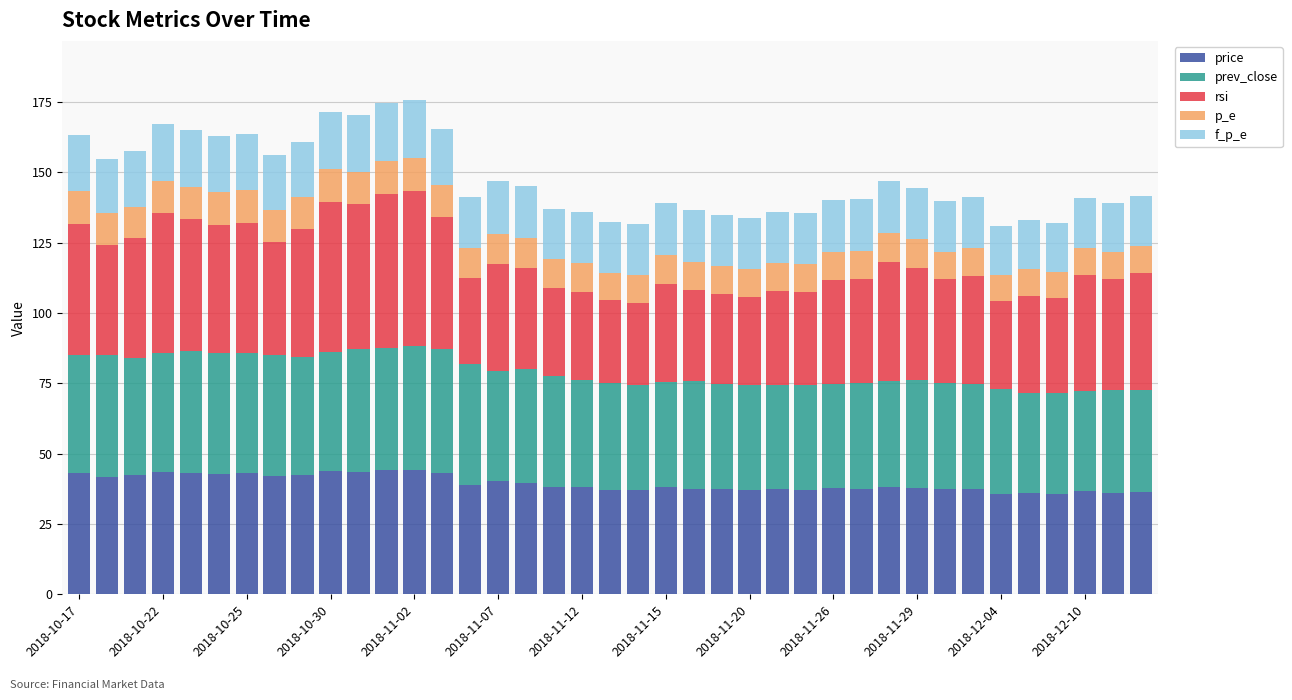

What is the highest value of the price series?

44.1